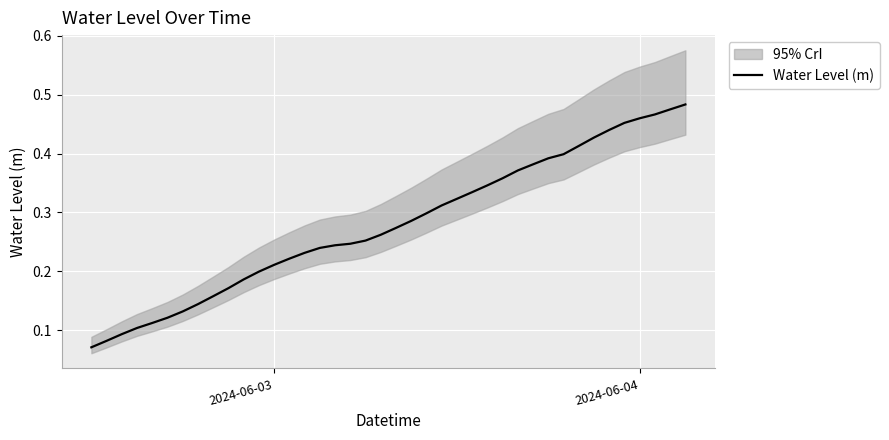

The Water Level (m) series shows 0.2 at 2024-06-04. True or false?

False